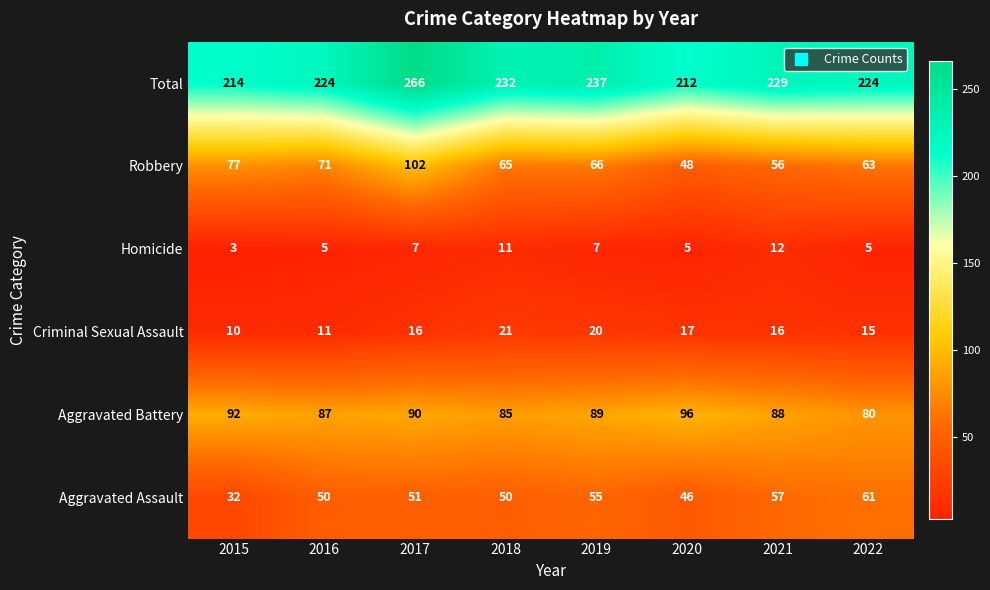

What is the lowest value of the Homicide series?

3